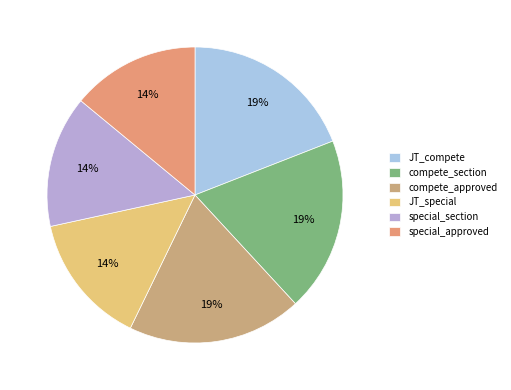

Does special_approved represent more than half of the total?

No